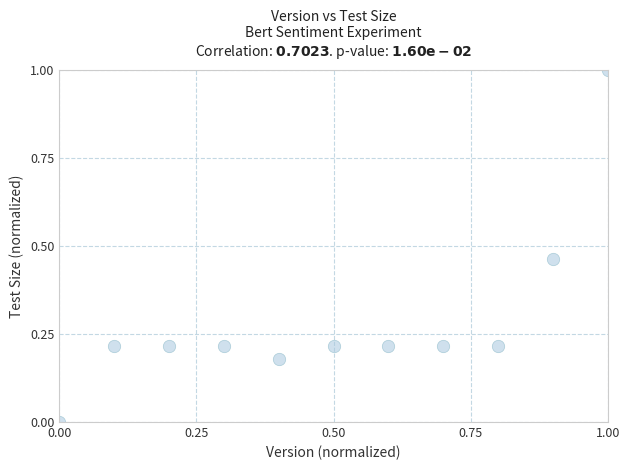

What is the range of Y values (max minus min)?

1.0